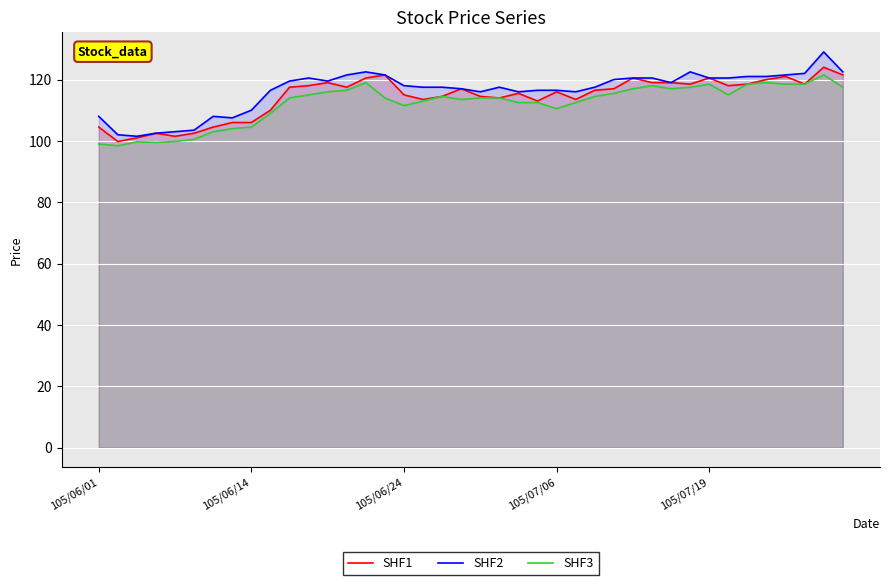

What is the minimum value for SHF3?

98.4